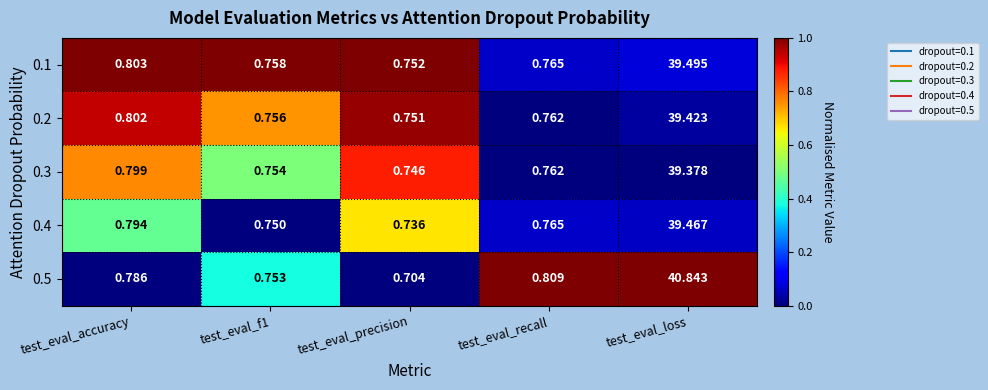

Where is 0.2 nearest to the value 20?

test_eval_accuracy